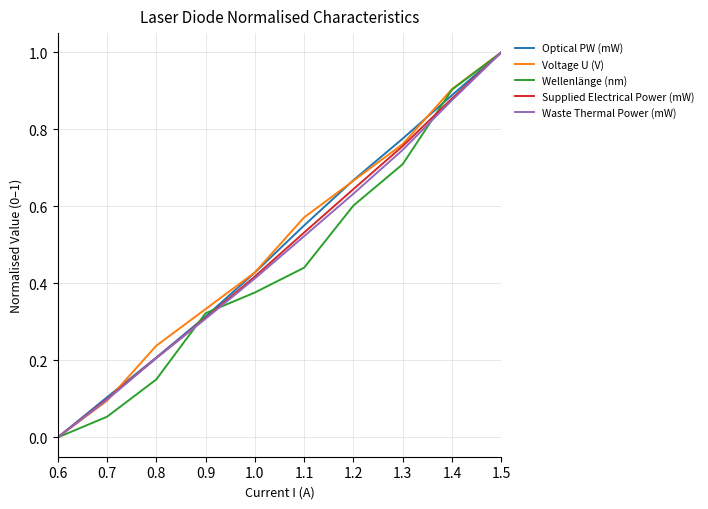

How many positive values does the Voltage U (V) series have?

9